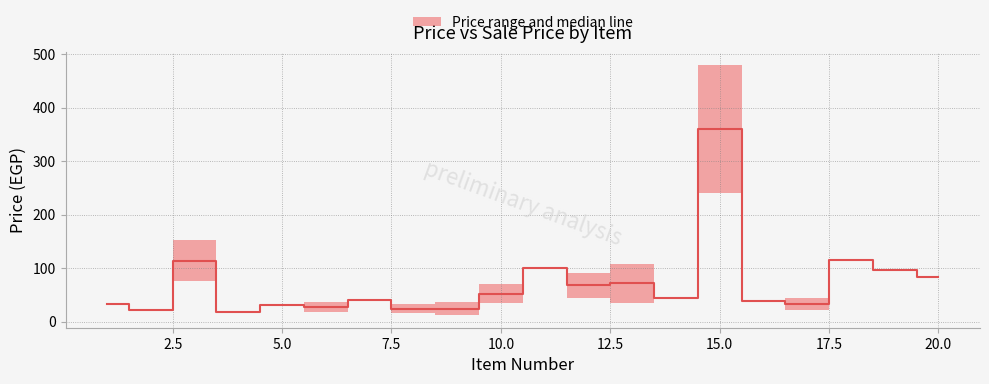

What is the change in value from 7 to 18?

+76.0